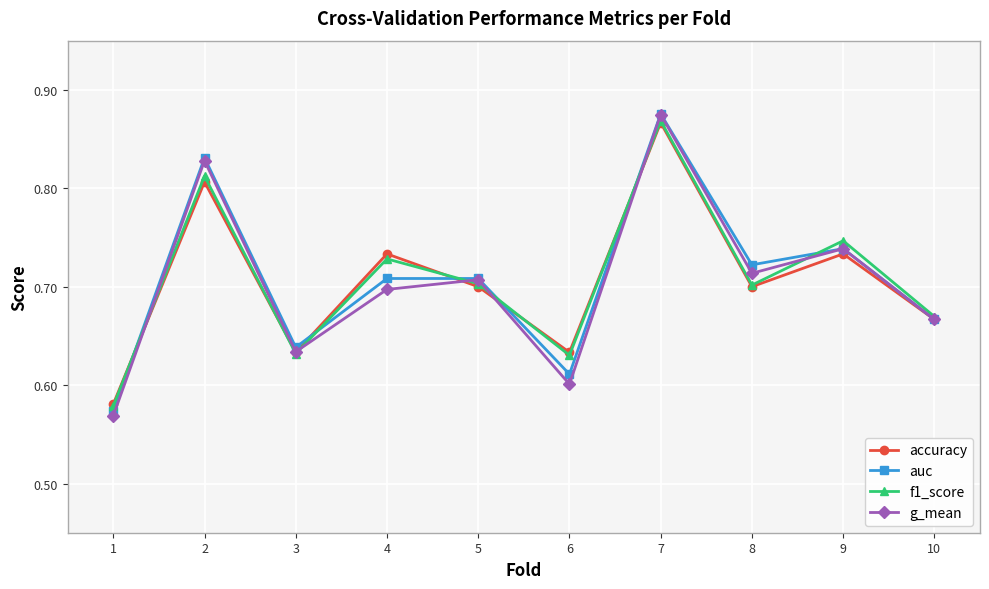

How many interior local valleys does the g_mean series have?

3